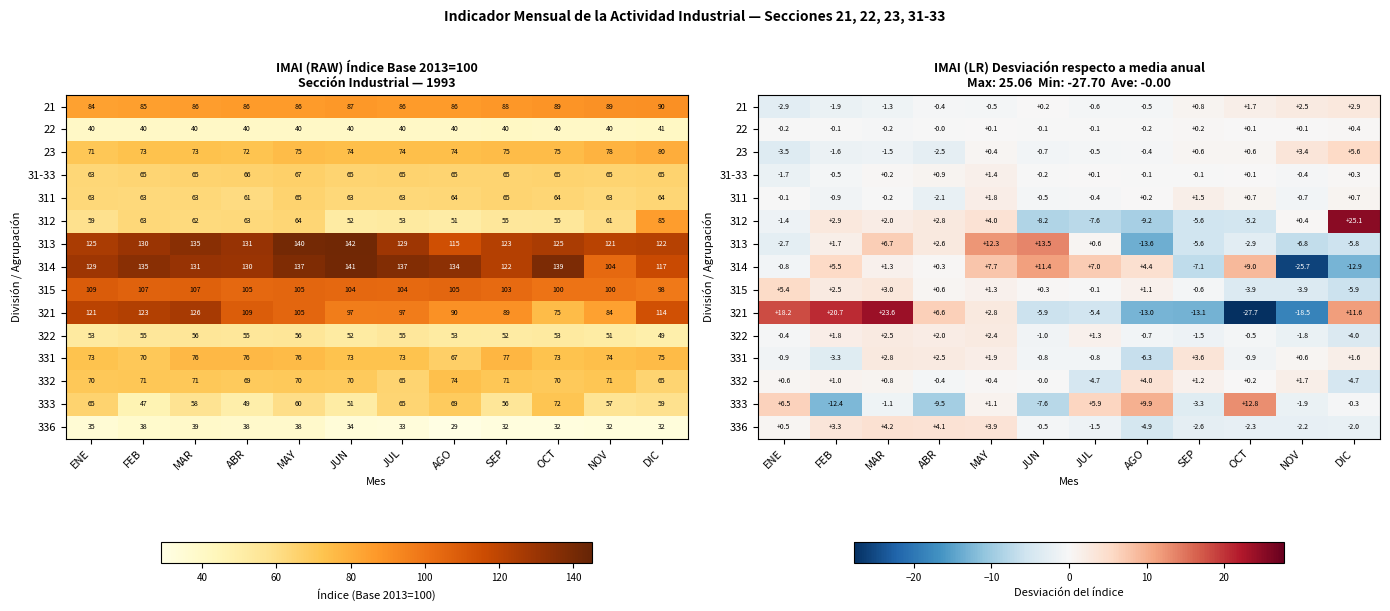

At which label does 312 first exceed 0?

FEB